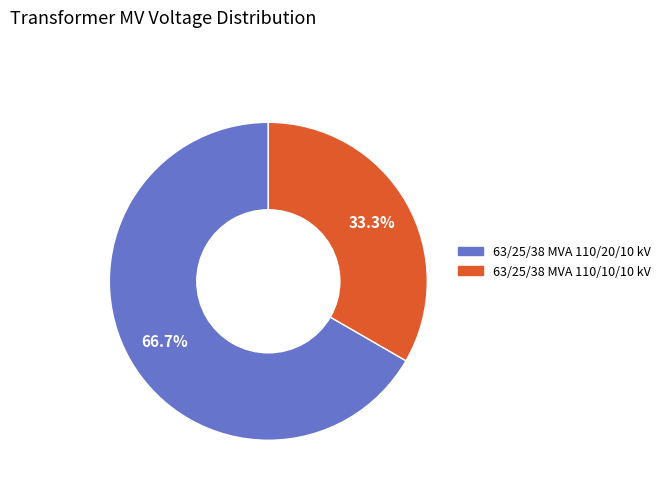

What is the largest slice in the pie chart?

63/25/38 MVA 110/20/10 kV